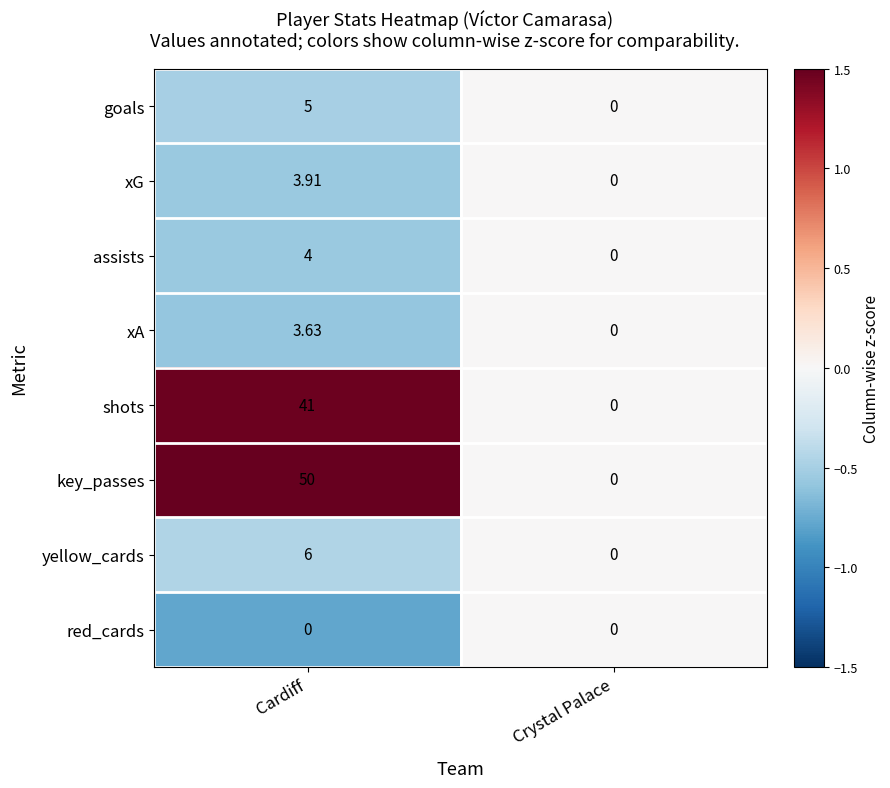

At which category is the sum across all series the highest?

Cardiff